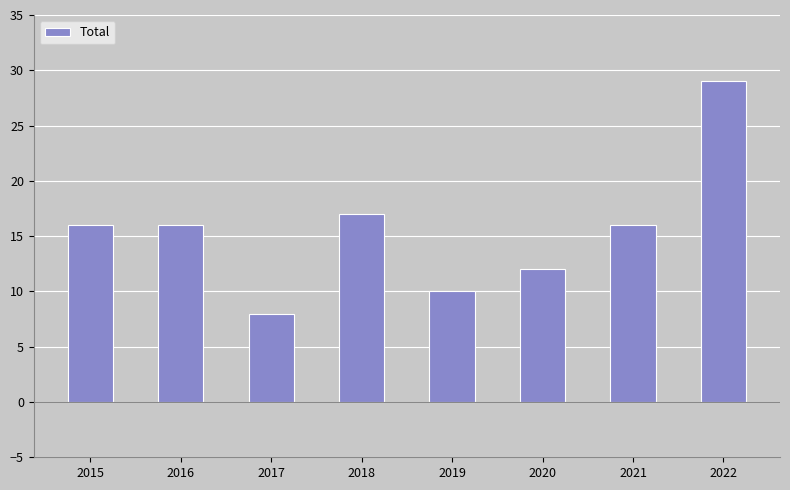

Which has a higher value, 2019 or 2022?

2022